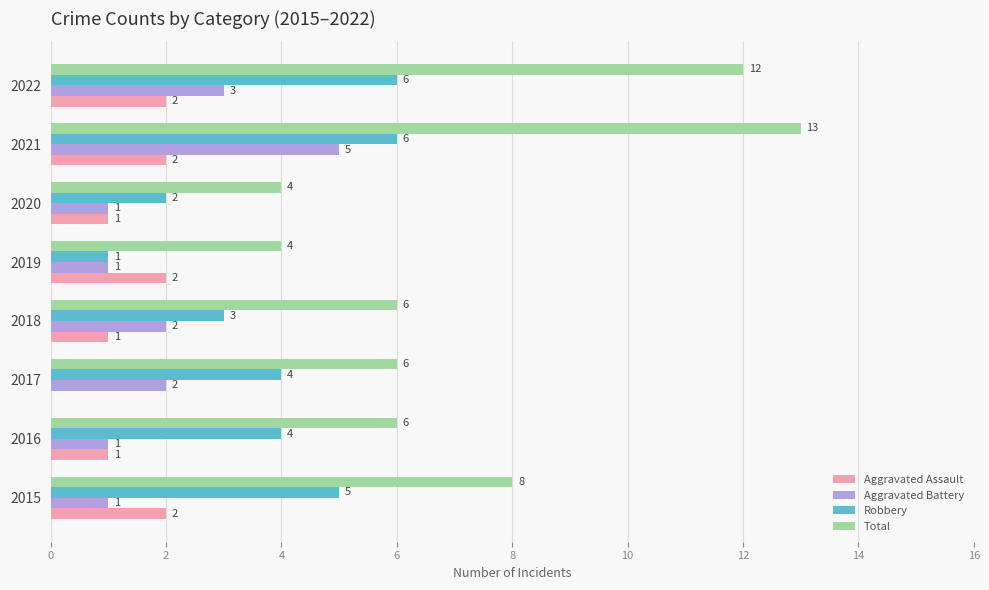

Which series has the largest total across all categories?

Total